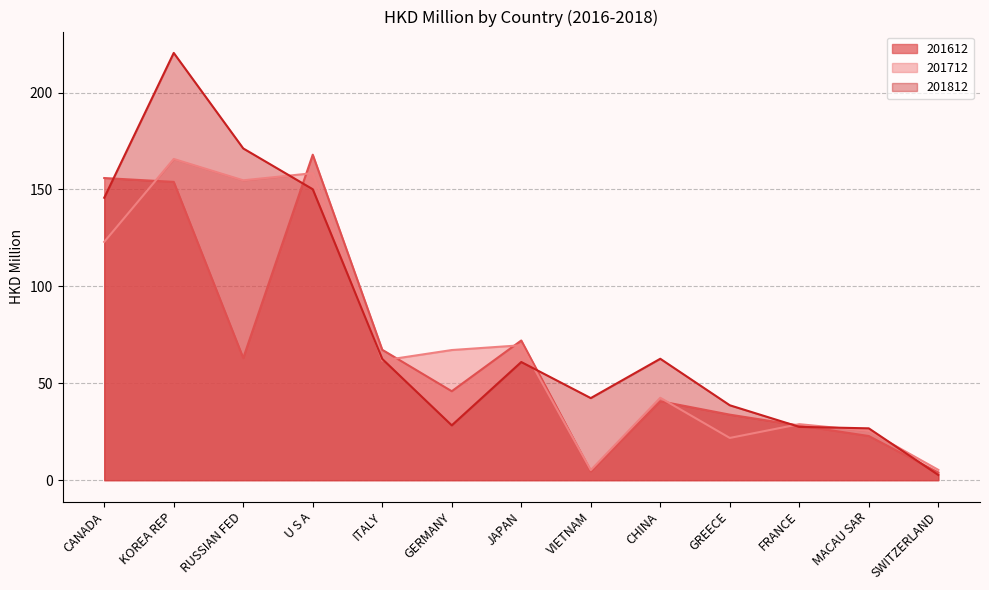

Which series has the widest spread of values?

201812